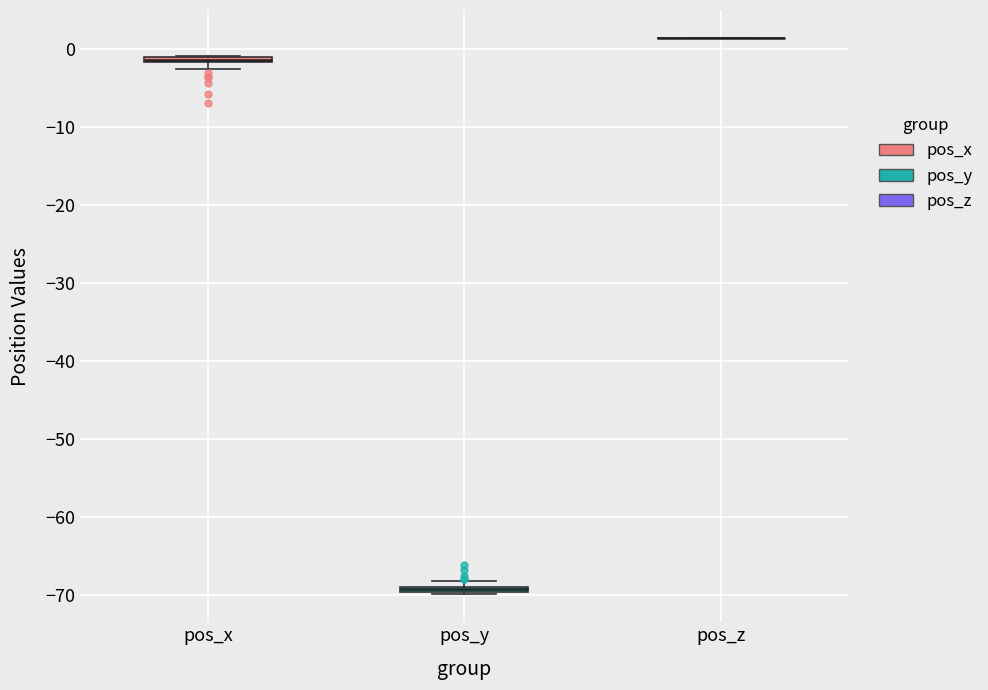

Where is the lower edge of the box for pos_y on the y-axis? The values are not printed on the chart, so give them approximately, as read against the axis.

-70